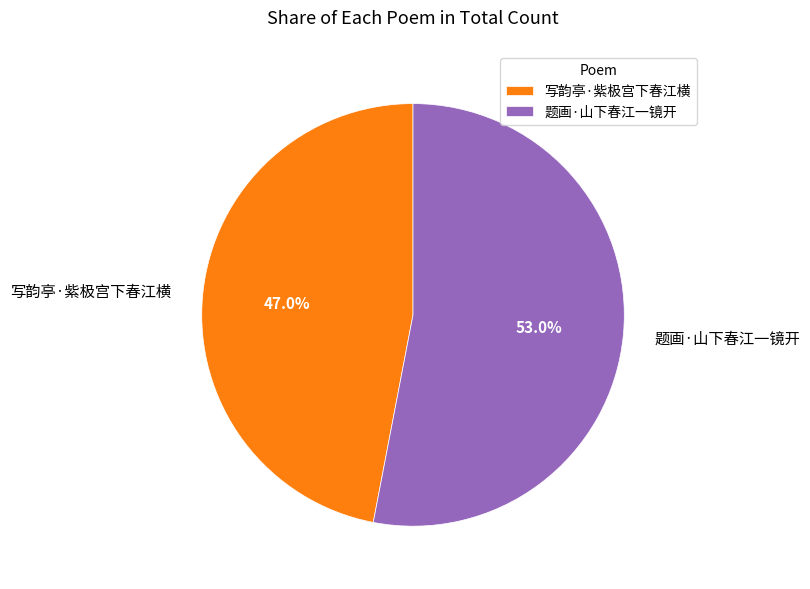

How many segments does this pie chart have?

2